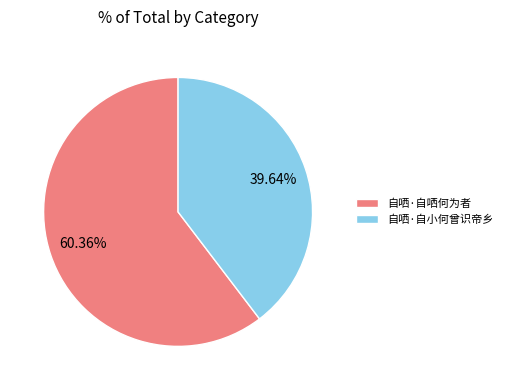

To the nearest percent, what is the average slice percentage?

50%